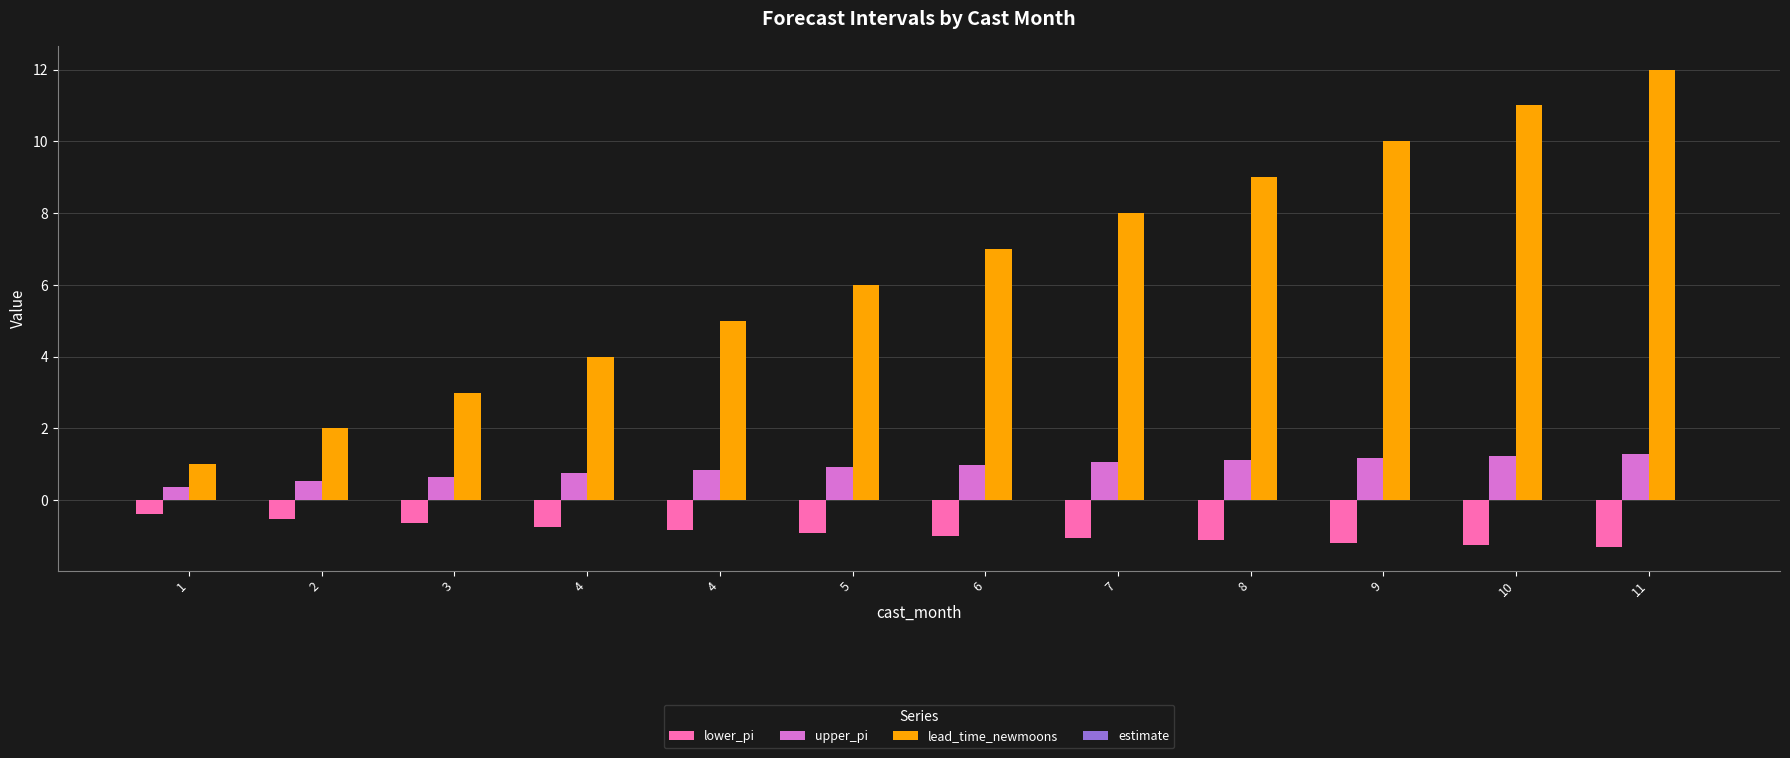

What is the lowest value of the lower_pi series?

-1.3